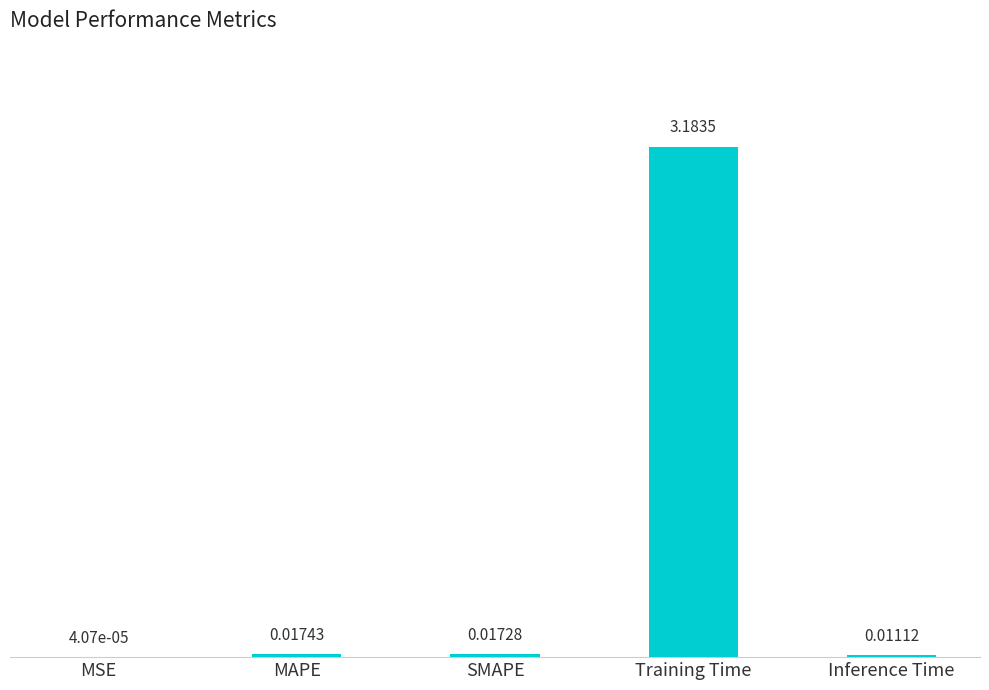

Which has a higher value, Inference Time or SMAPE?

SMAPE